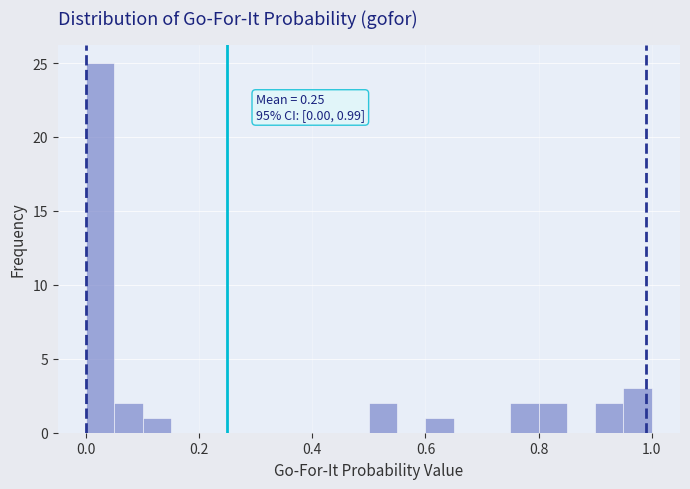

Around what value on the x-axis is the tallest bar? Give the approximate position of its centre, as read against the axis.

0.02